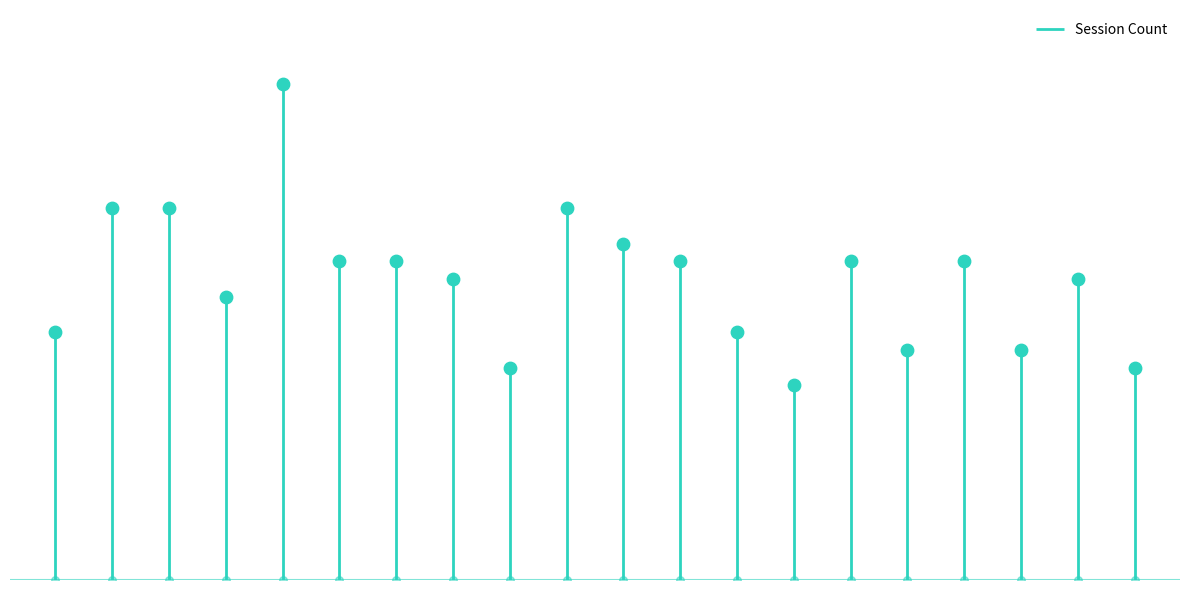

Between Jango Fett and Boba Fett, which is larger?

Boba Fett